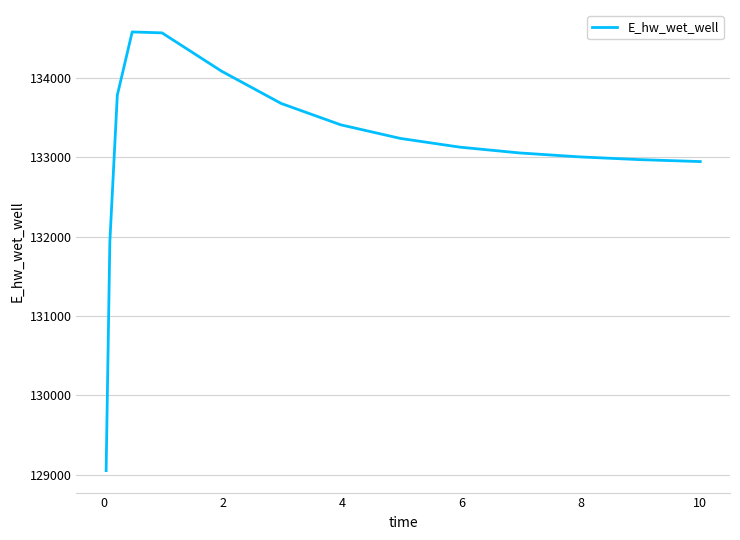

Does the chart have visible grid lines?

Yes